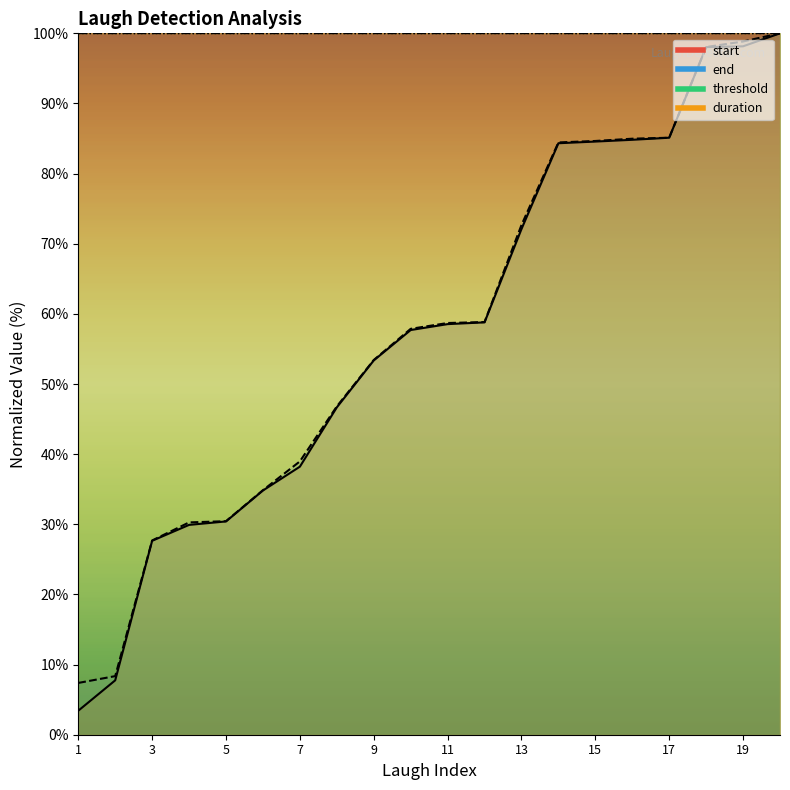

What is the difference between the highest and lowest values at 14?

0.1